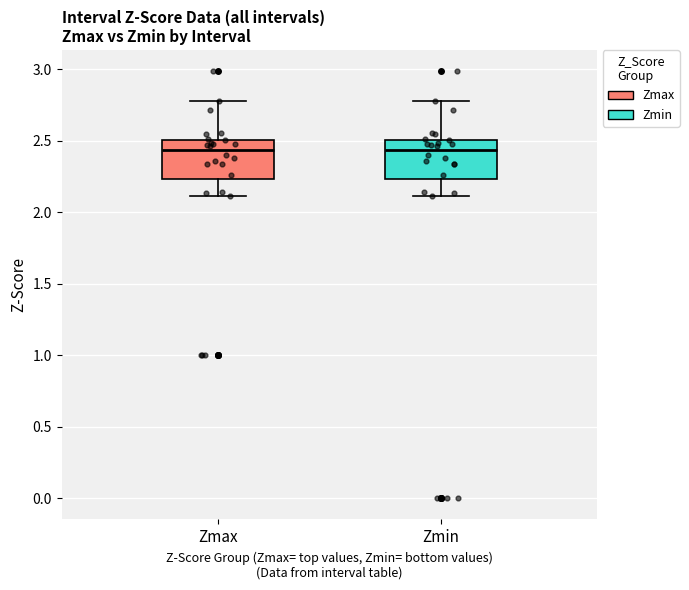

Reading left to right, read every box against the y-axis: the position of its median line, the range the box covers, and the ends of its whiskers. The values are not printed on the chart, so give them approximately, as read against the axis.

Zmax: median 2.45, box 2.25 to 2.50, whiskers 2.10 to 2.80
Zmin: median 2.45, box 2.25 to 2.50, whiskers 2.10 to 2.80